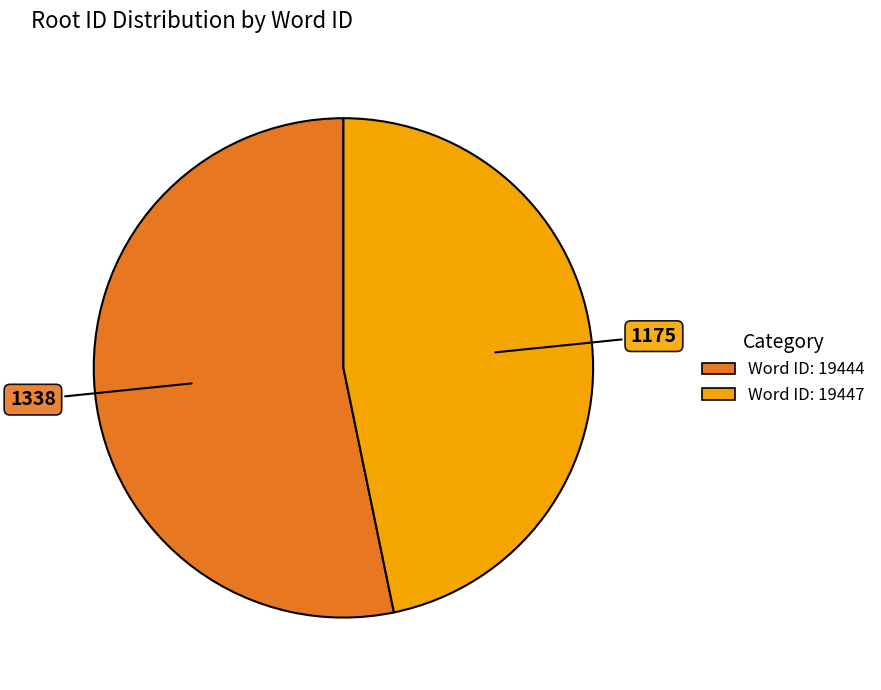

Is there any slice that represents more than half of the pie?

Yes